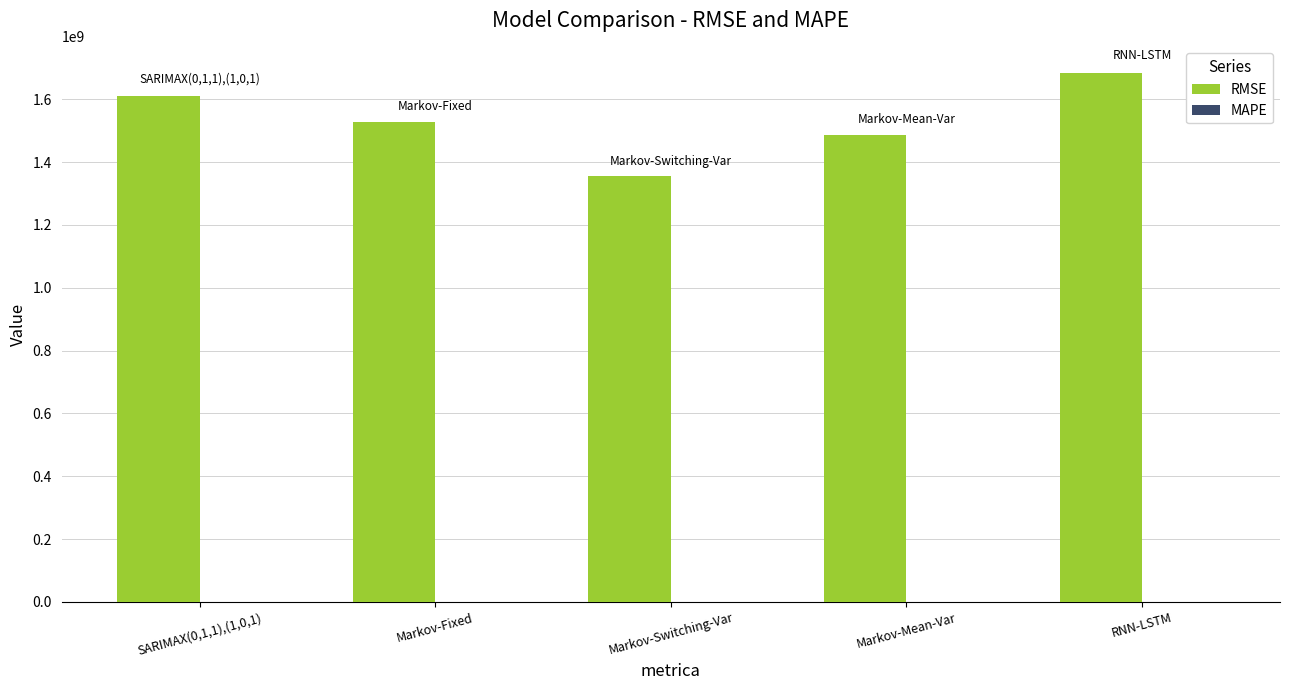

What is the greatest value displayed?

1683779056.2